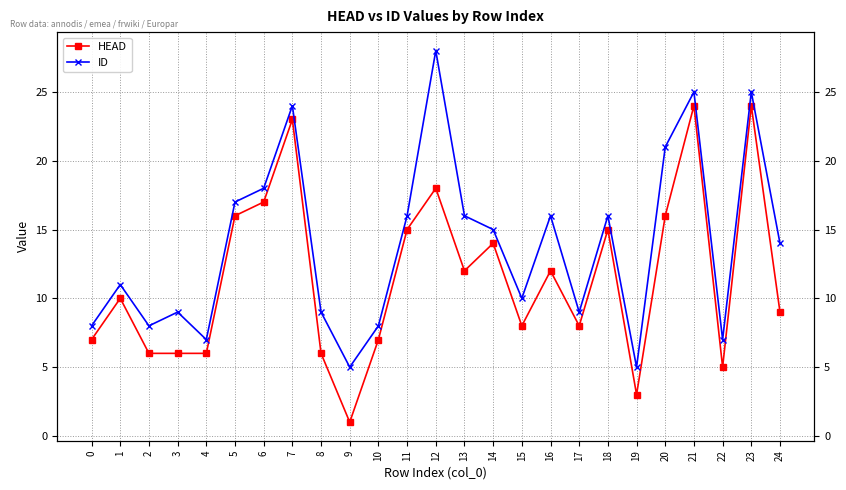

True or false: ID and HEAD intersect in this chart.

False